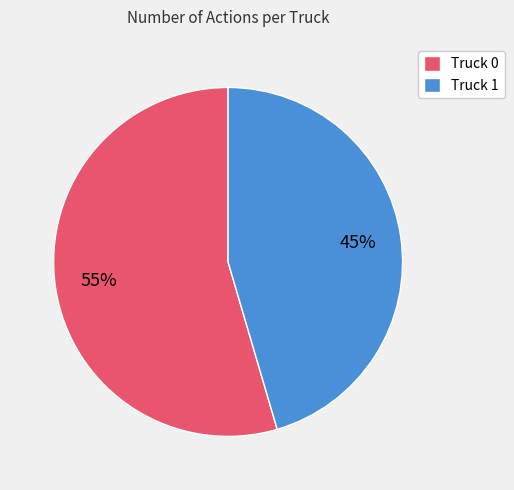

How many slices are in this pie chart?

2